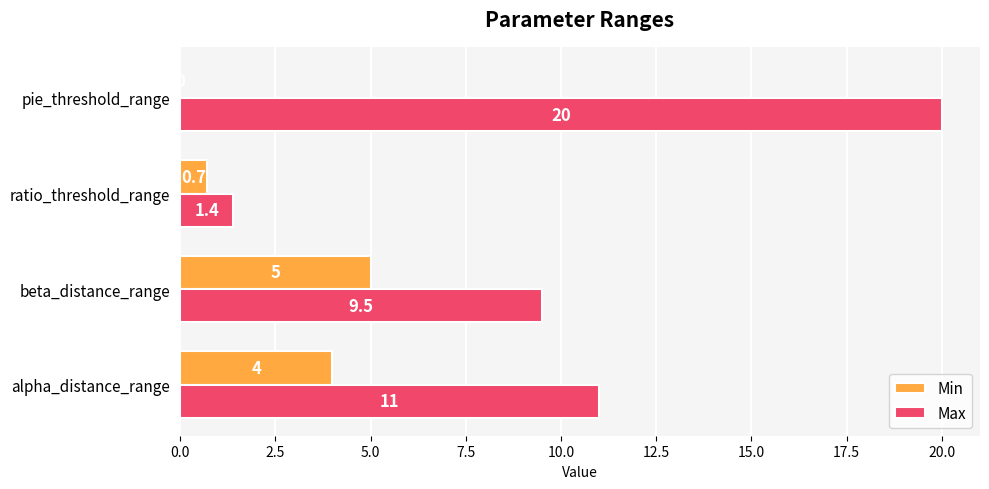

Which series has the largest total across all categories?

Max